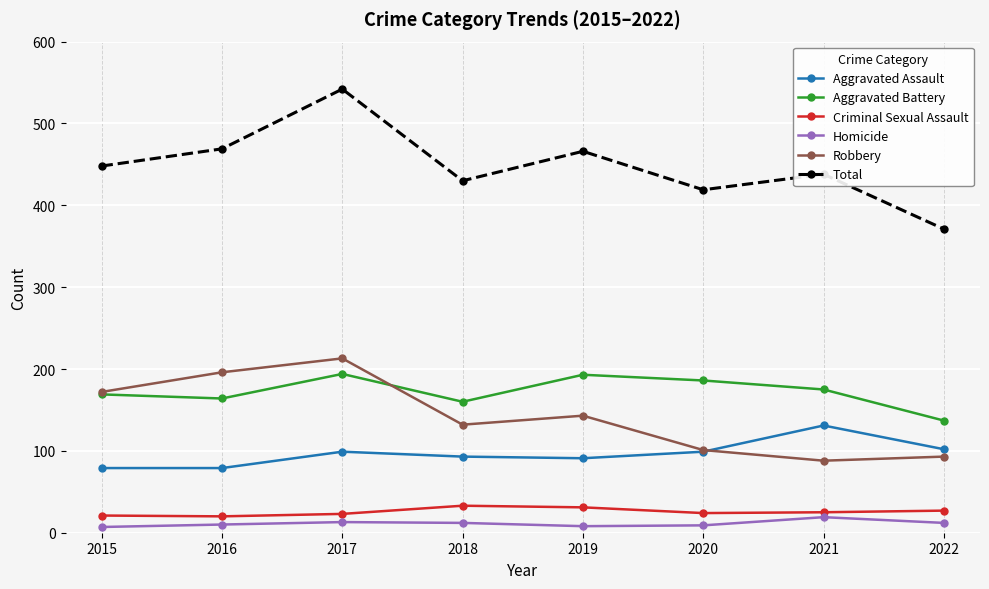

What is the spread (max minus min) of values at 2018?

418